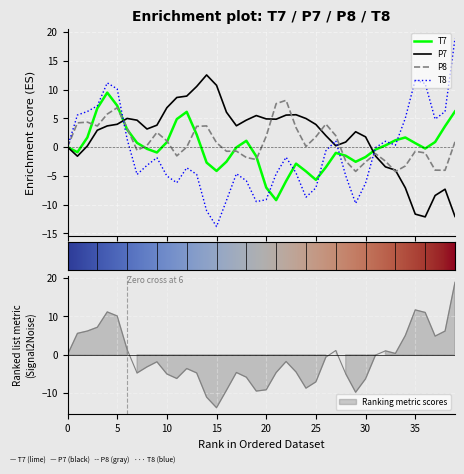

Which series ends up on top after the final intersection of T7 and P7?

T7